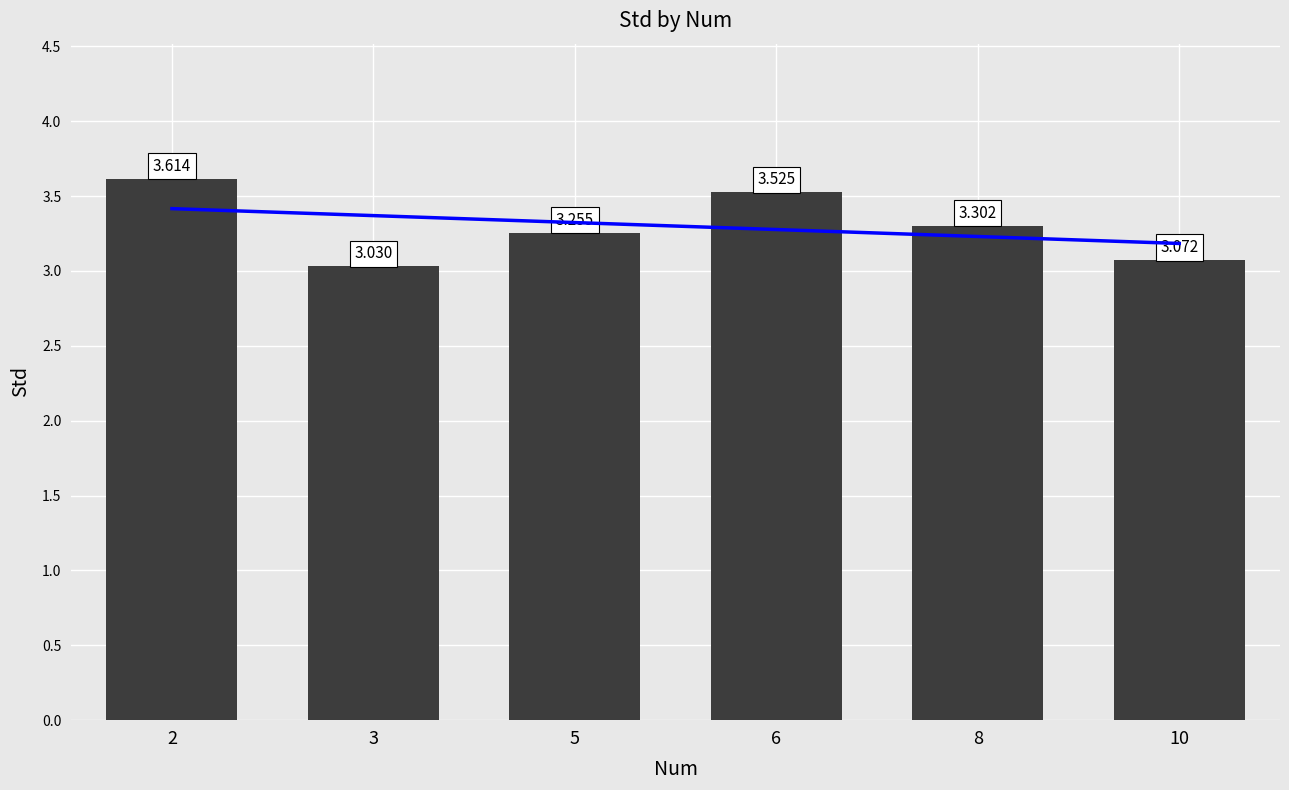

Between 2 and 6, which is larger?

2